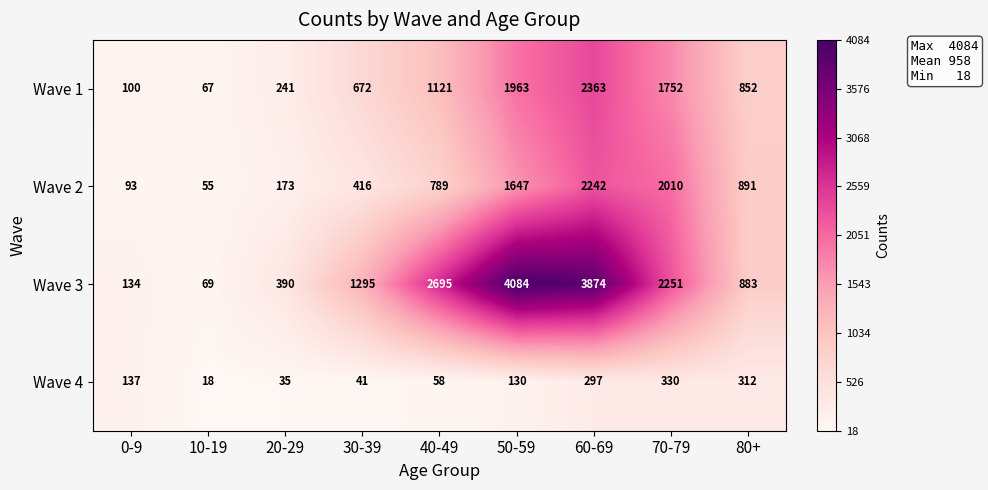

The Wave 2 series shows 789 at 40-49. True or false?

True